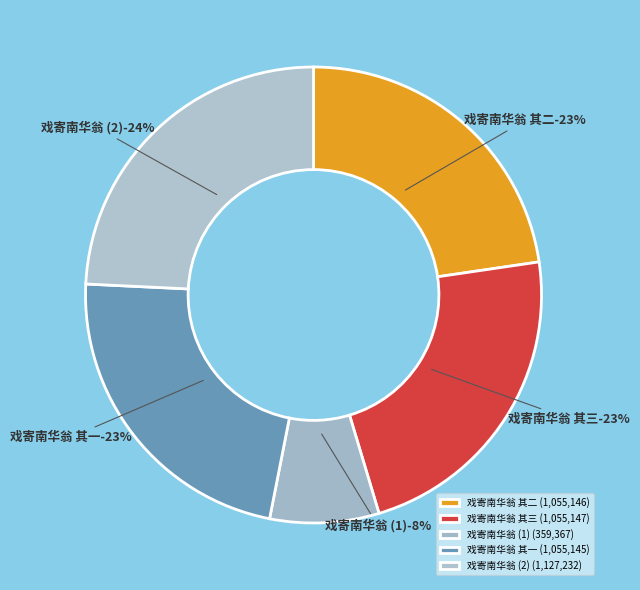

What is the ratio of the value at 戏寄南华翁 to the value at 戏寄南华翁 其三?

0.3